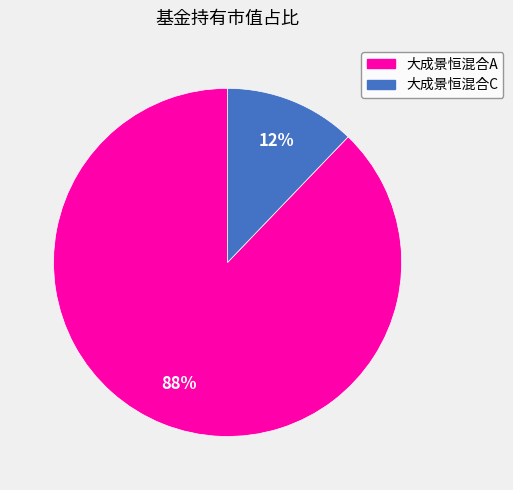

What is the largest slice in the pie chart?

大成景恒混合A